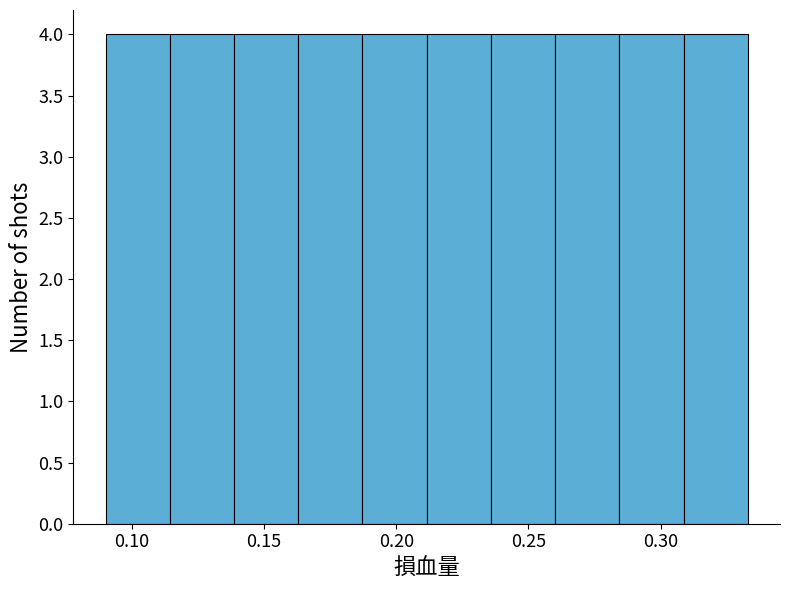

Reading left to right, transcribe this chart: for each bar, give the range it covers on the x-axis and its height. Neither the bar edges nor the heights are printed on the chart, so give them approximately, as read against the axes.

0.090 to 0.115: 4
0.115 to 0.140: 4
0.140 to 0.165: 4
0.165 to 0.185: 4
0.185 to 0.210: 4
0.210 to 0.235: 4
0.235 to 0.260: 4
0.260 to 0.285: 4
0.285 to 0.310: 4
0.310 to 0.335: 4